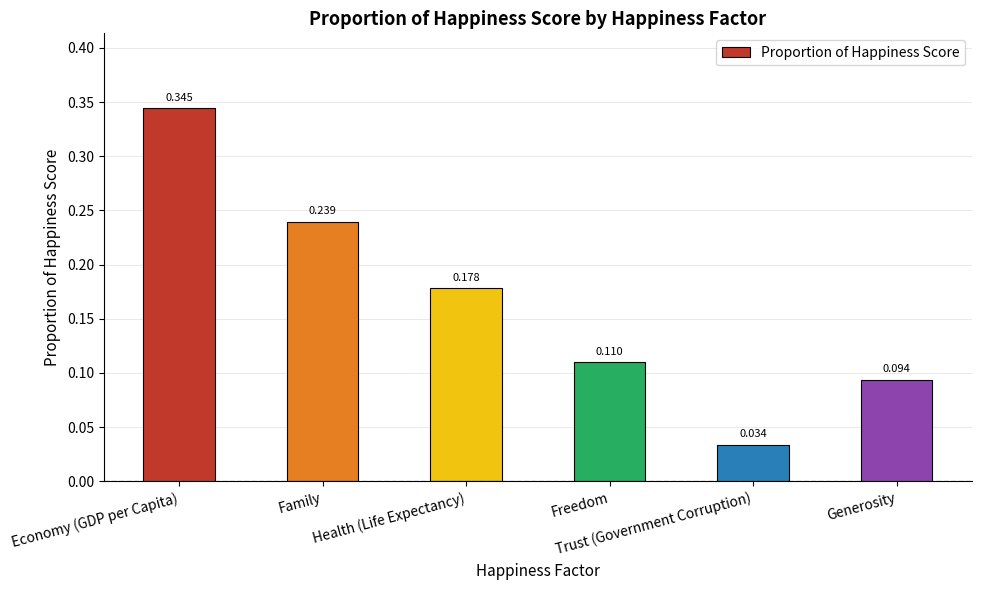

Which category has the highest value across all series?

Economy (GDP per Capita)